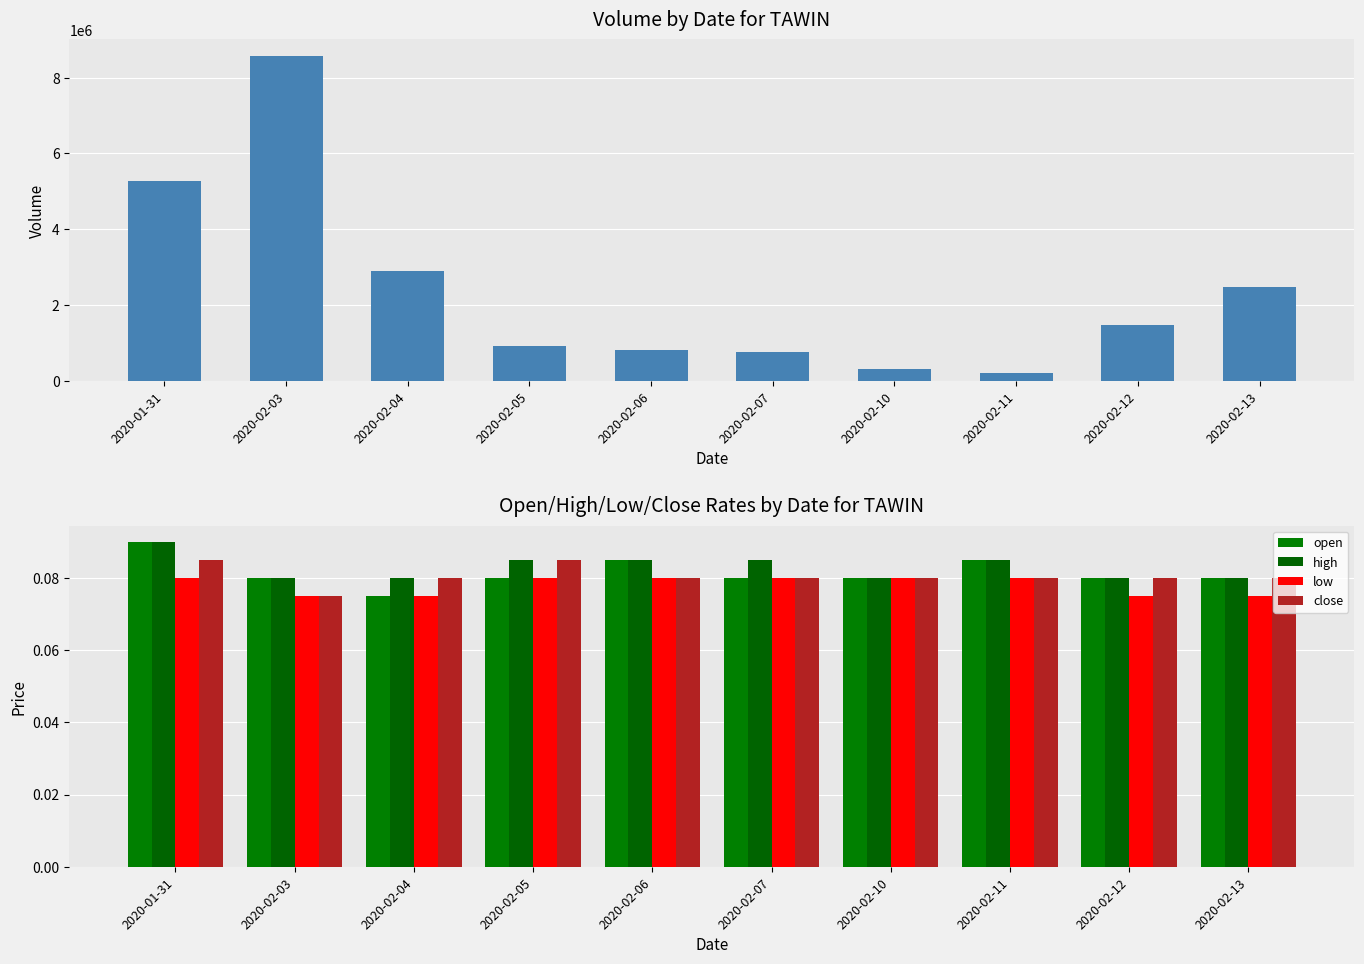

How many series are shown in this chart?

5